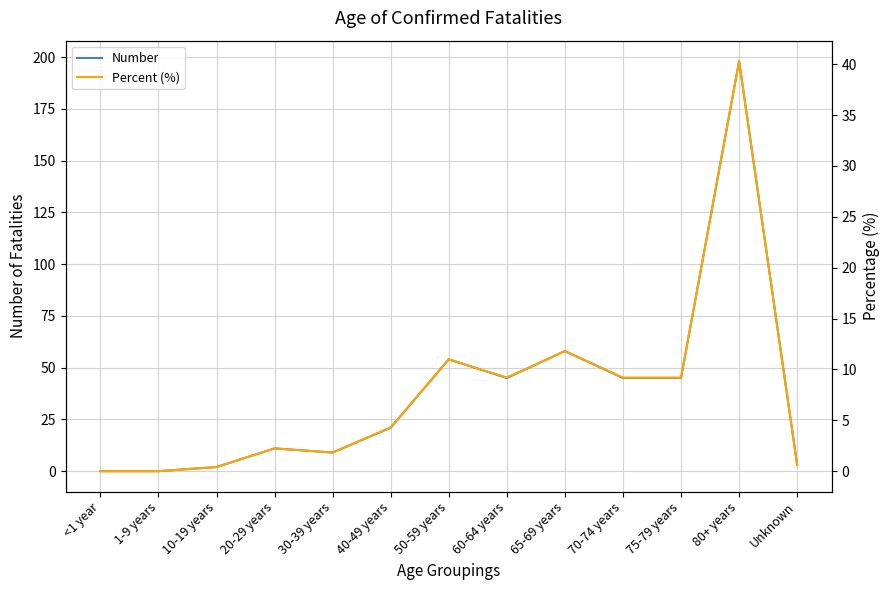

What is the value of the Number point at the 3rd from the left?

2.0